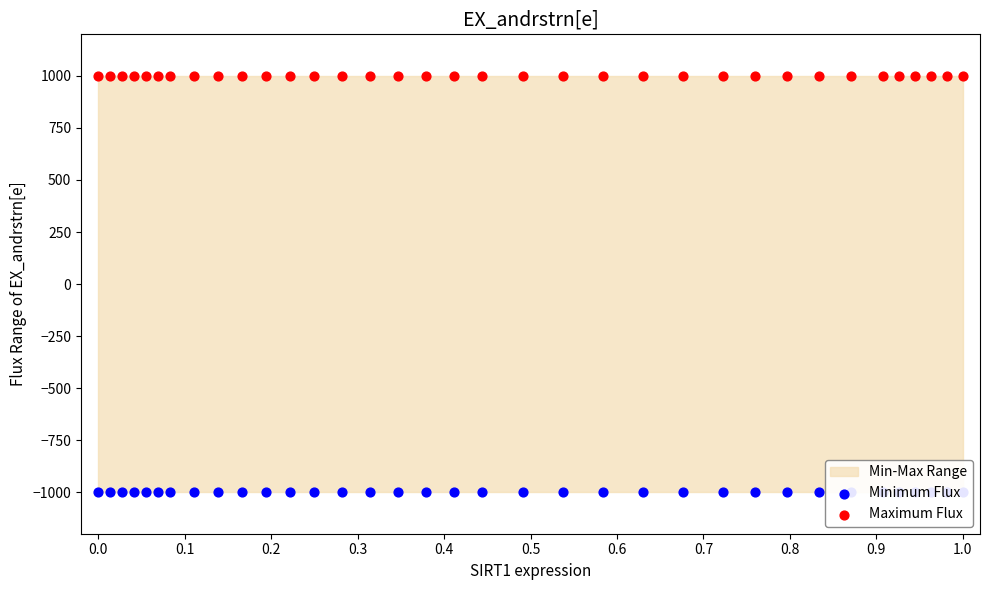

At how many categories does at least one series exceed -581?

35